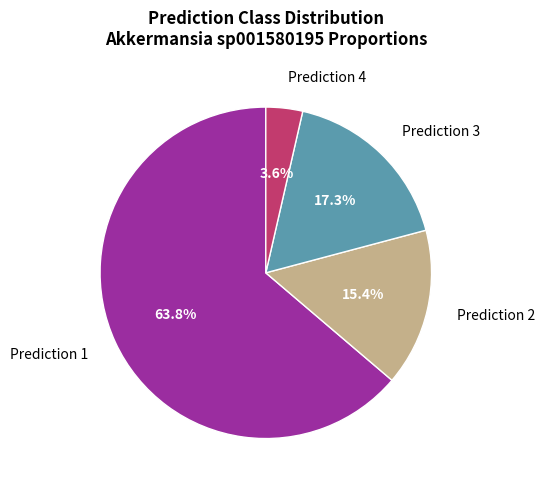

How many segments does this pie chart have?

4